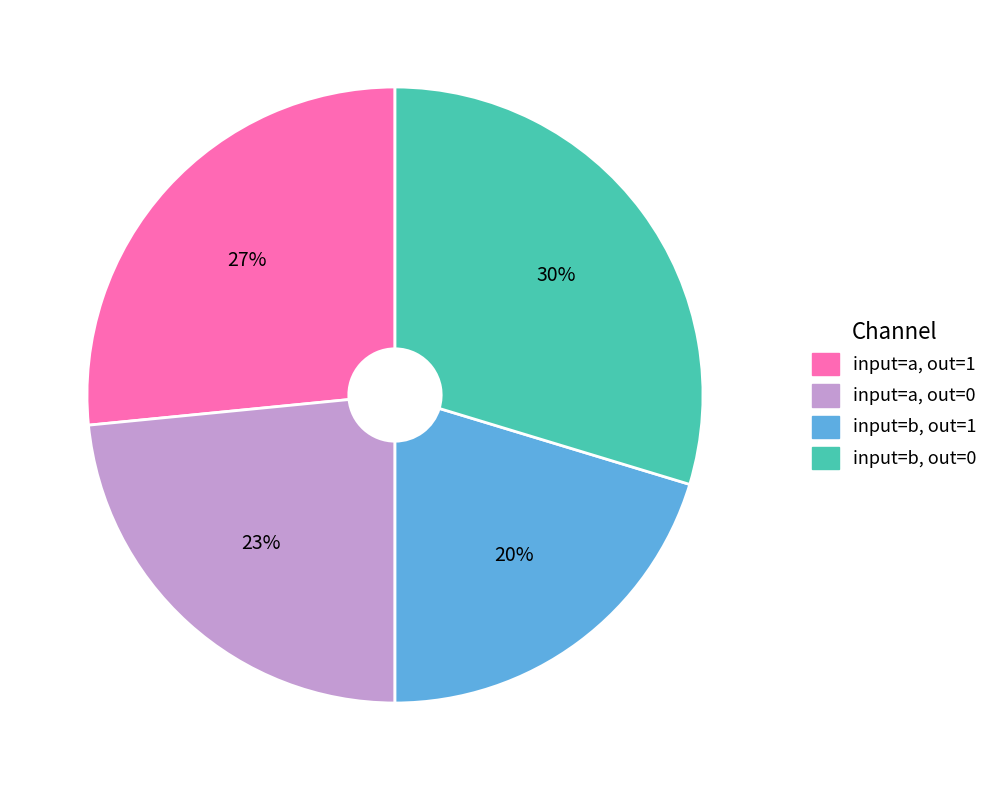

Is there any slice that represents more than half of the pie?

No